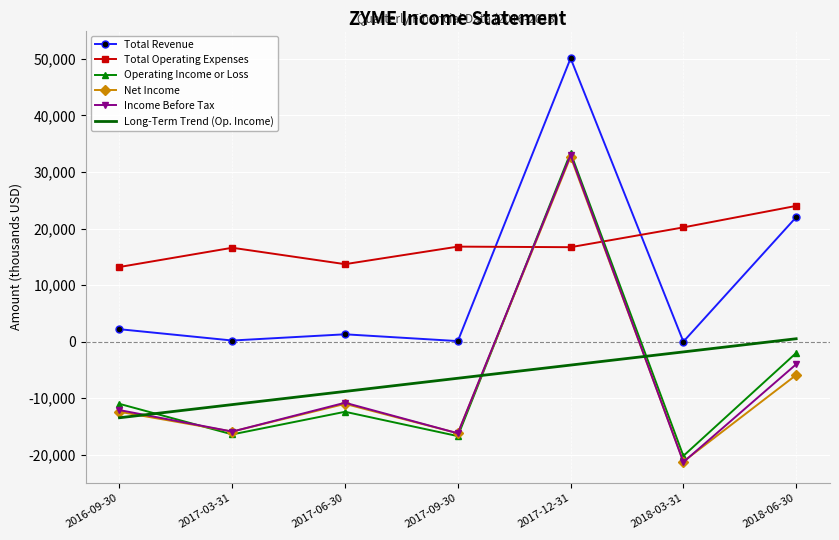

How many distinct data groups are displayed?

6